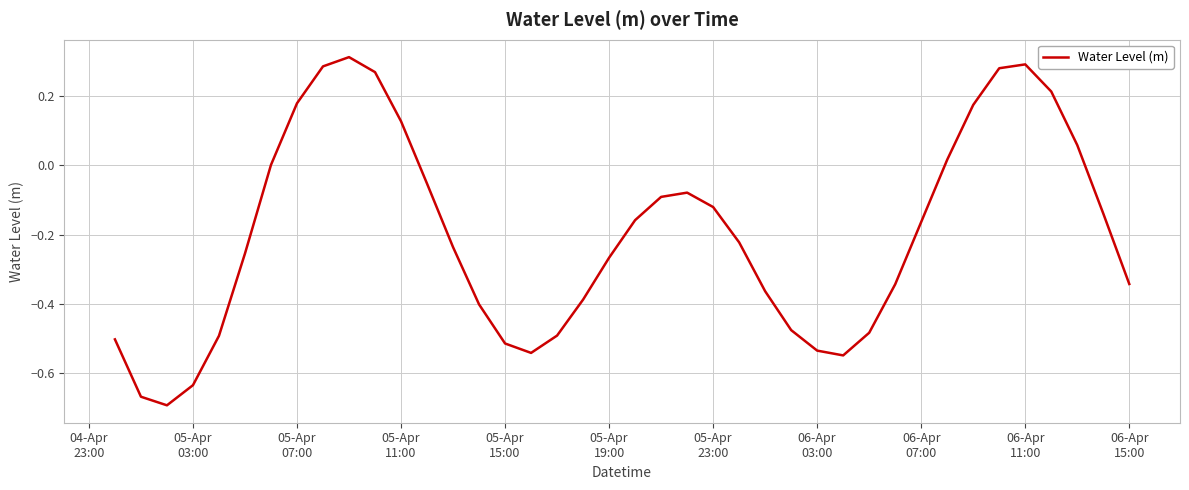

How many points are higher than both their immediate neighbors (excluding endpoints)?

3